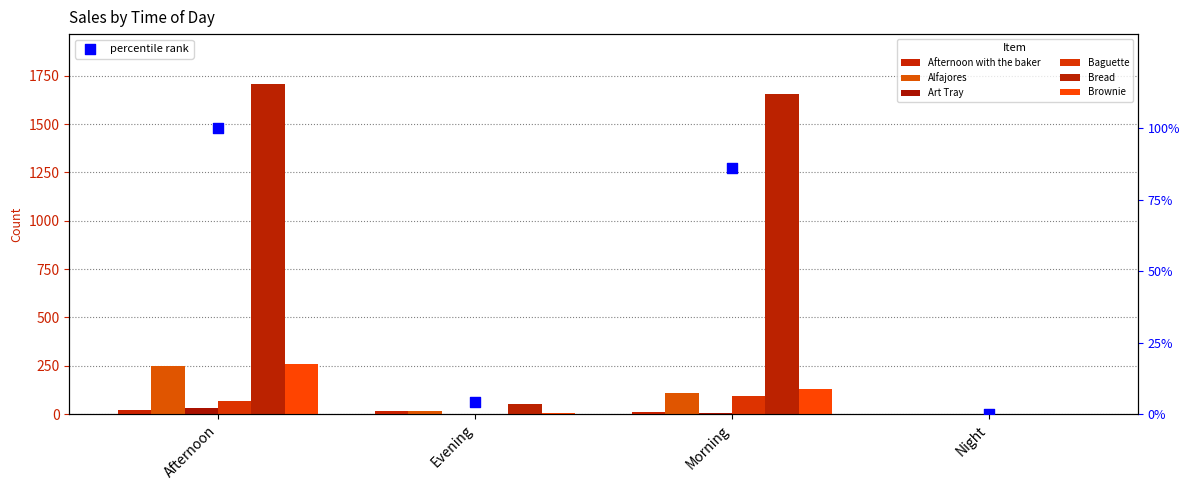

Which series has the largest total across all categories?

Bread